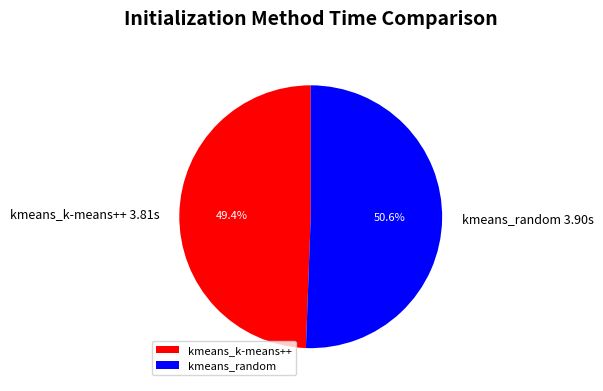

To the nearest percent, what is the difference between the kmeans_k-means++ and kmeans_random slice percentages?

1%